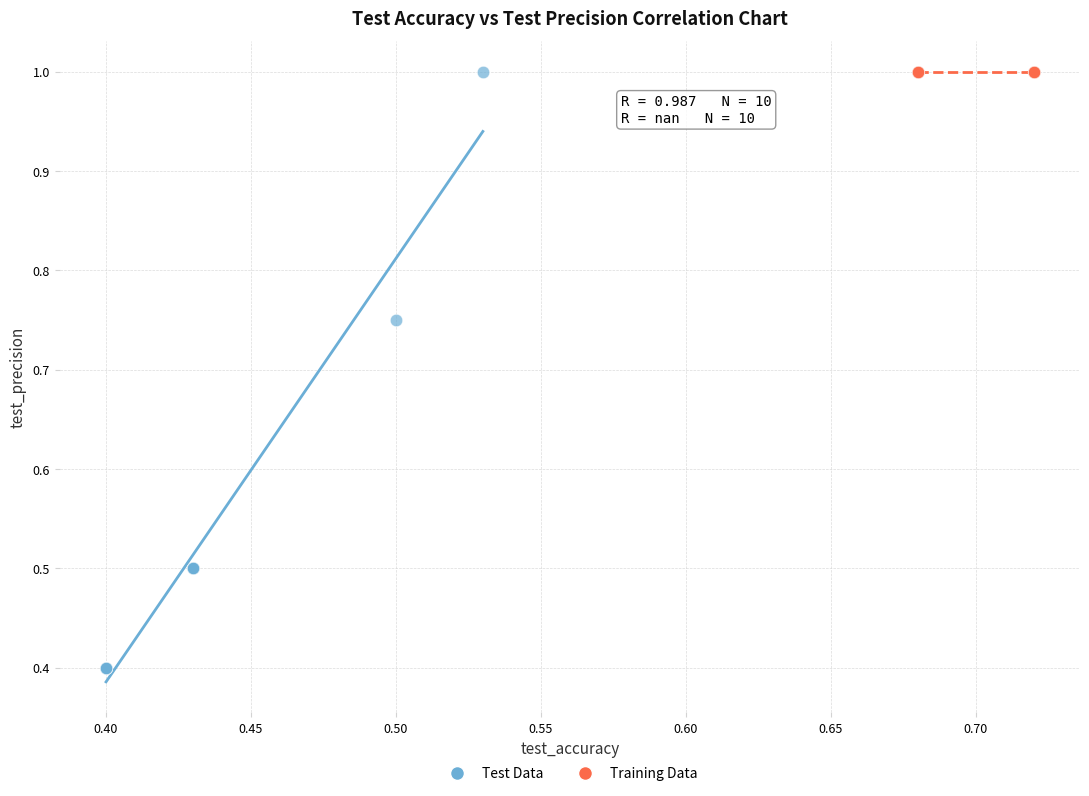

Which series reaches the minimum Y coordinate?

Test Data